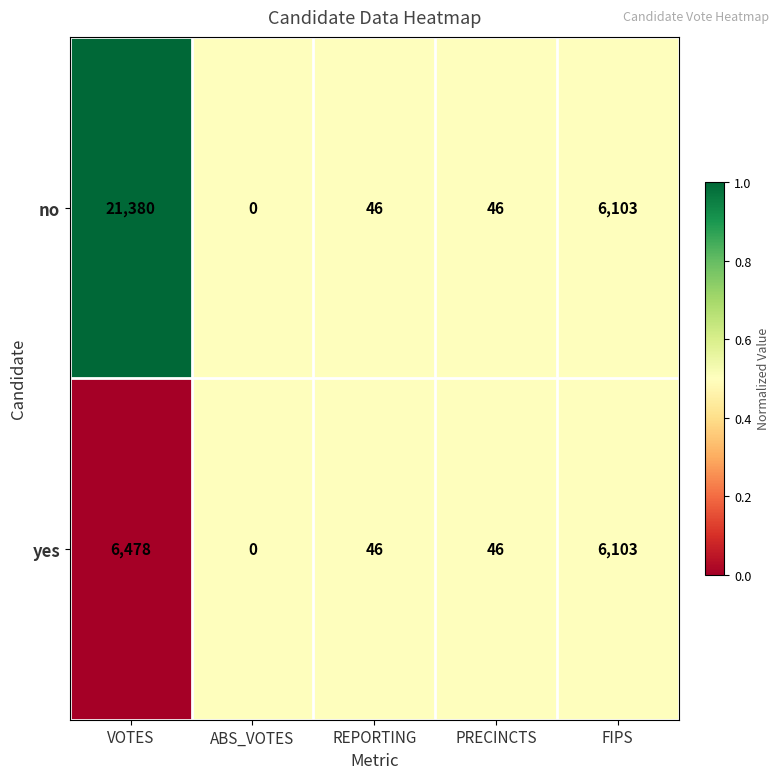

What is the difference between the yes values at FIPS and REPORTING?

6057